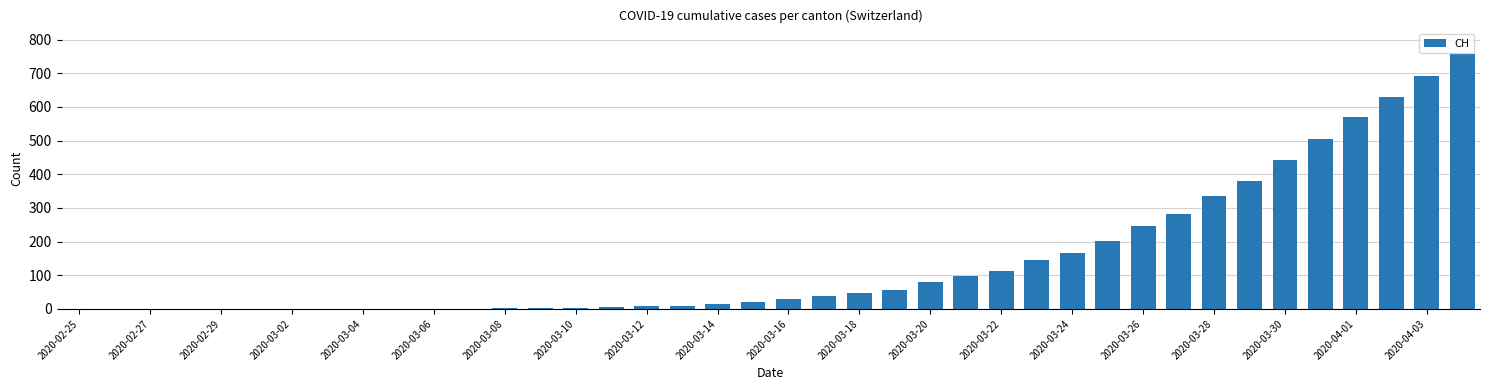

What is the maximum value shown in the chart?

757